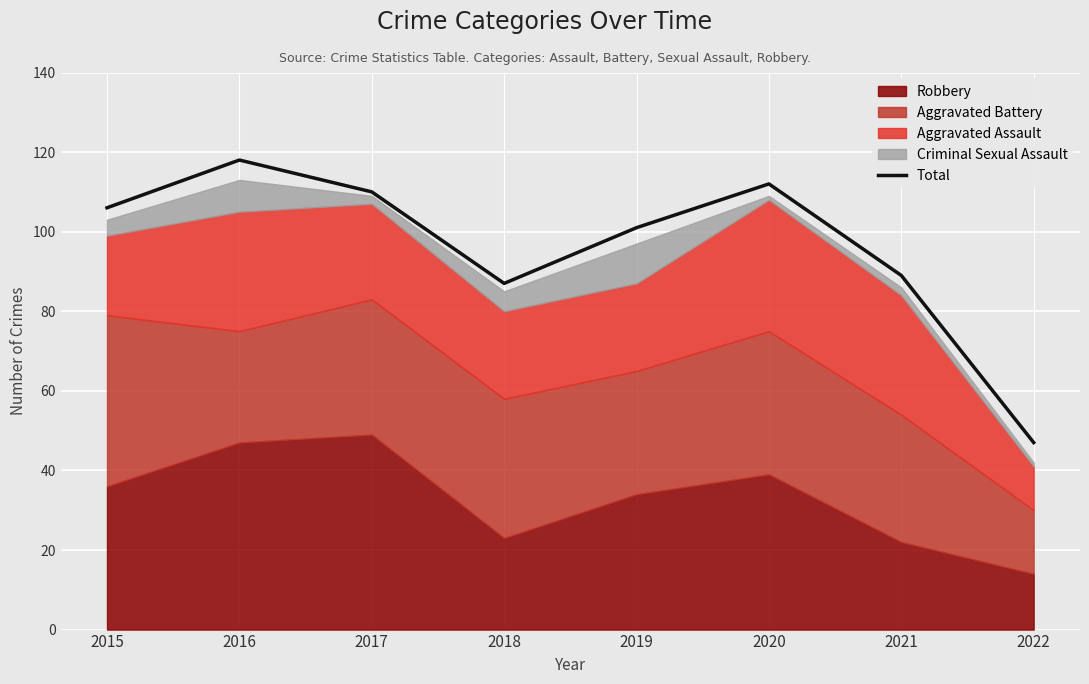

How many points are lower than both their immediate neighbors (excluding endpoints)?

1